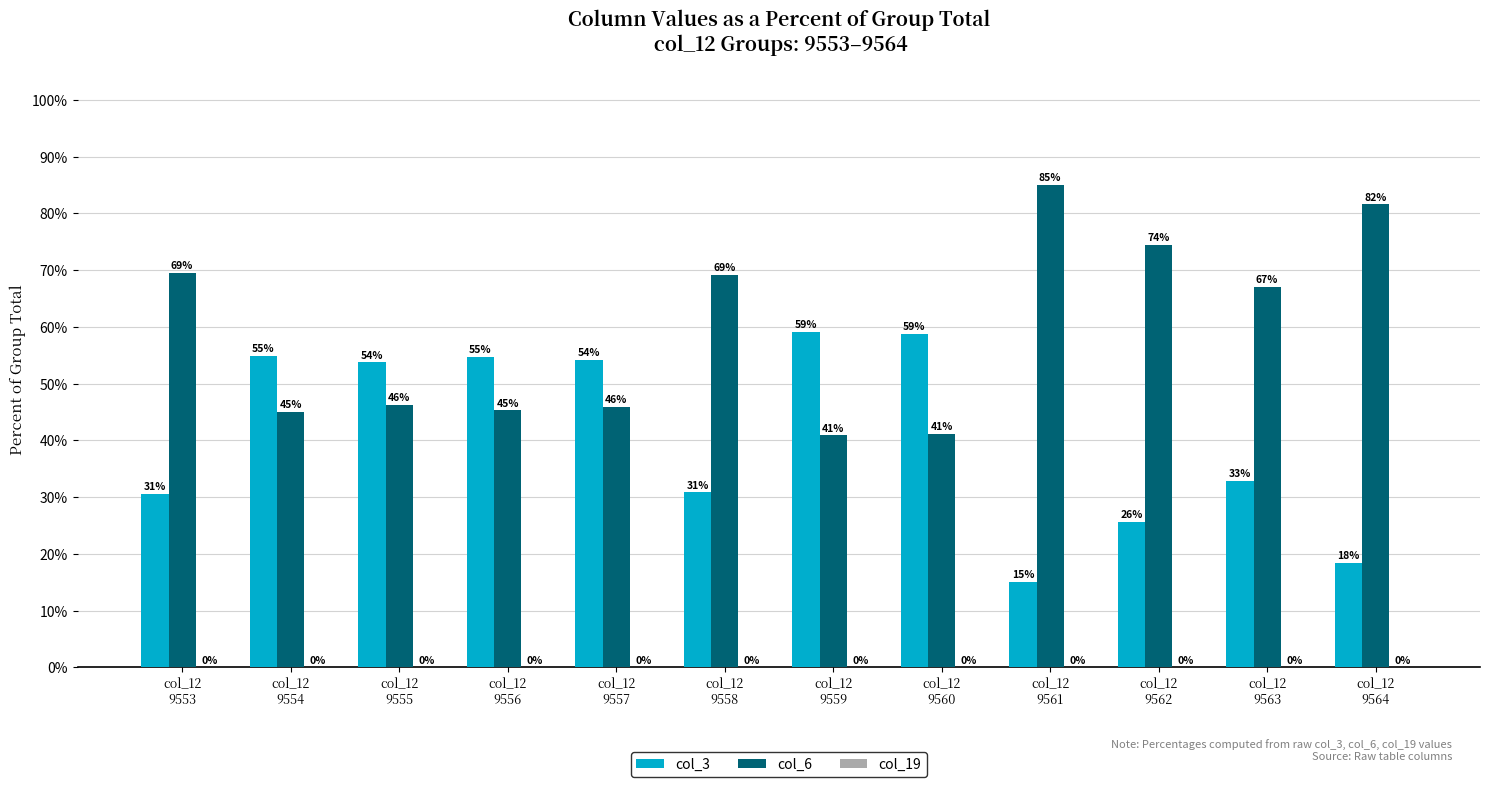

What is the maximum value for col_6?

85.0